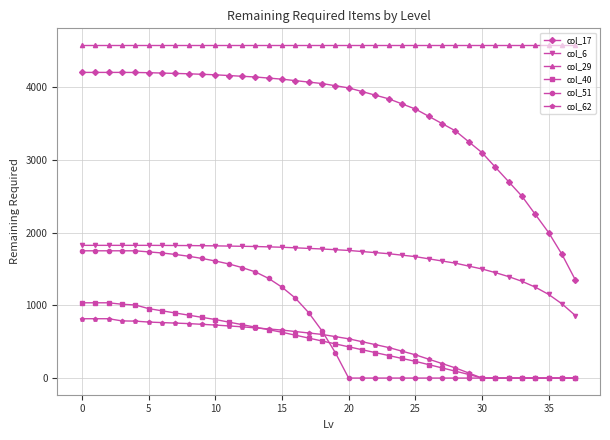

What is the average value of the col_40 series?

486